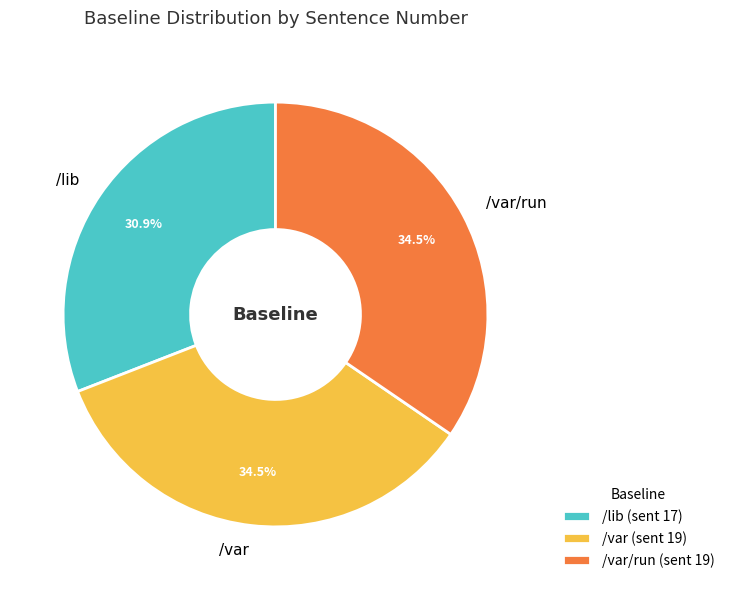

The /var slice represents 42% of the pie. True or false?

False